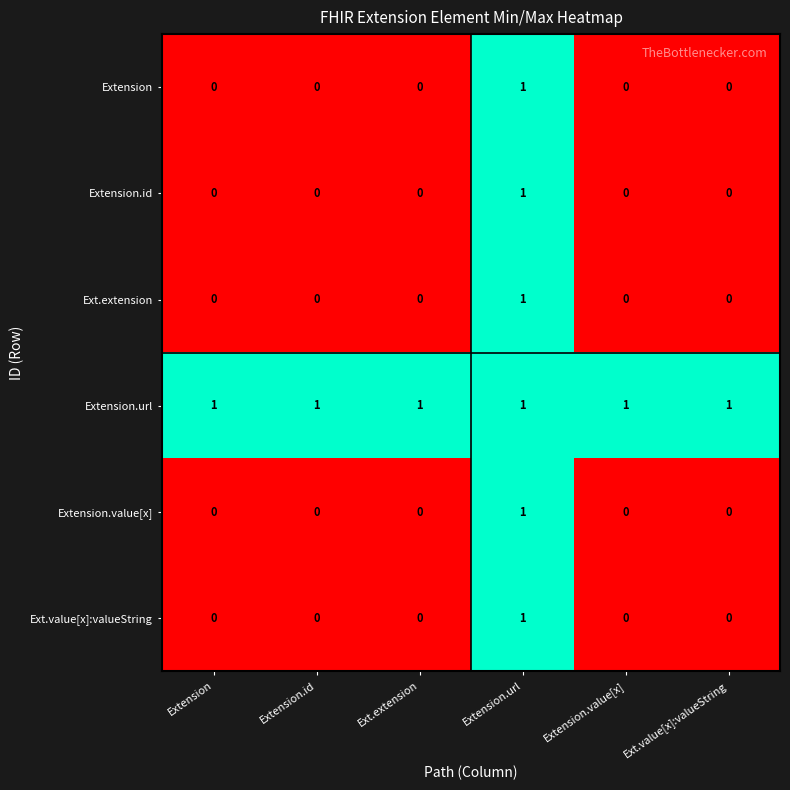

True or false: Extension.value[x] has a value of 0 at Extension.value[x].

True